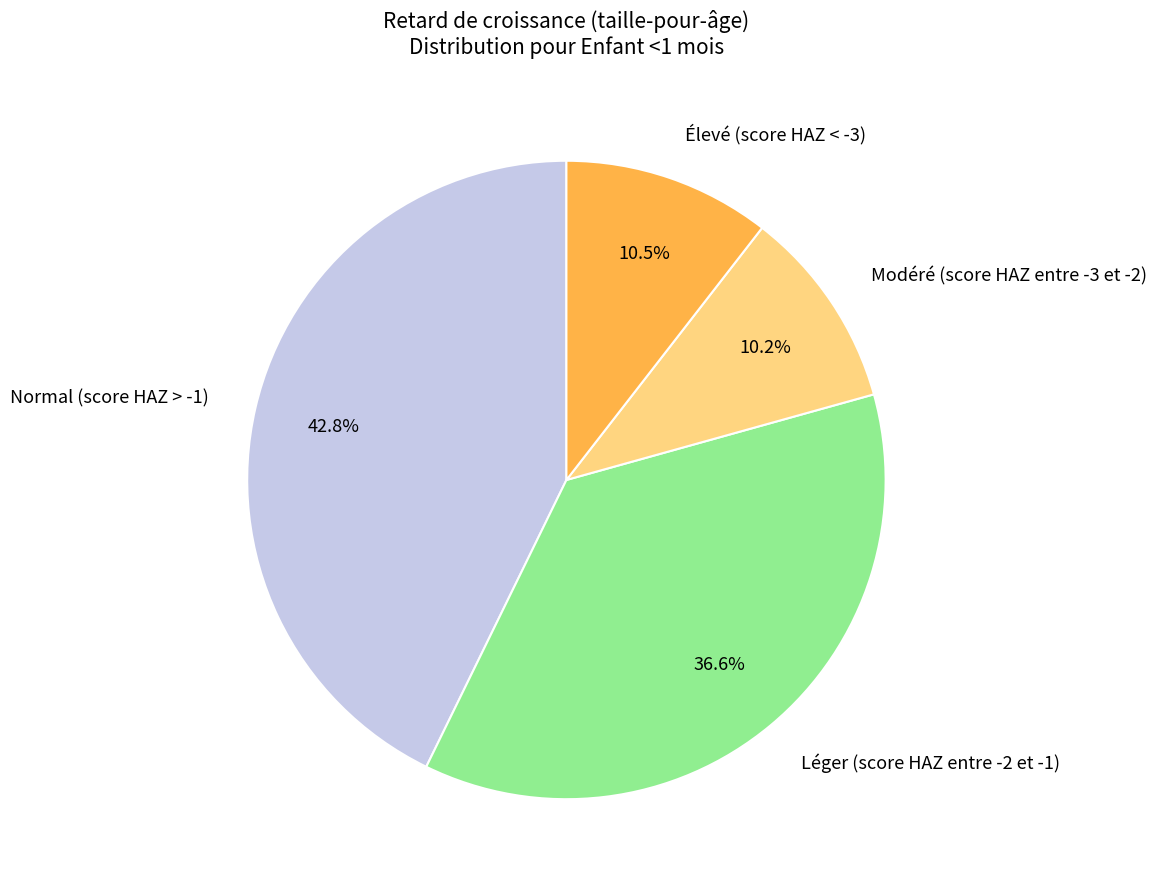

Is it true that Normal (score HAZ > -1) is 43% of the pie?

True